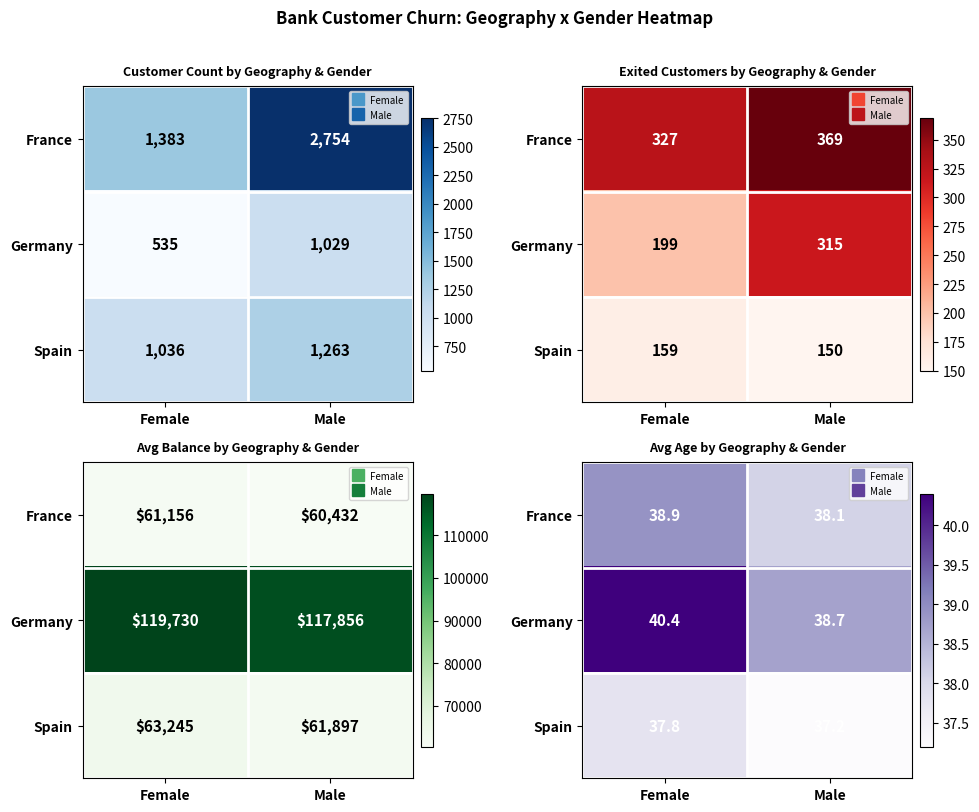

Which label corresponds to the smallest value in the chart?

Male